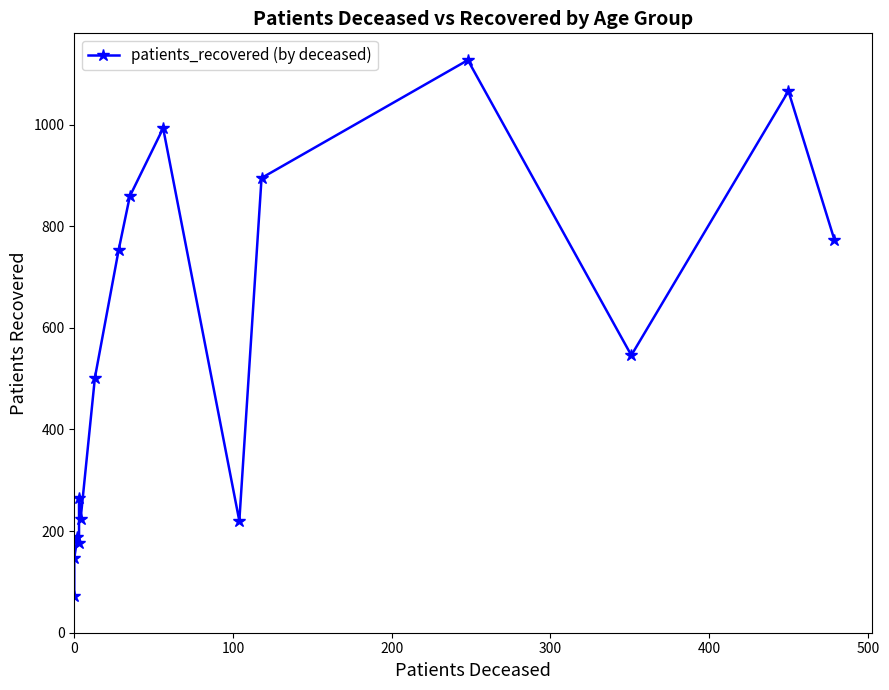

True or false: the data shows 146 at 400.

False